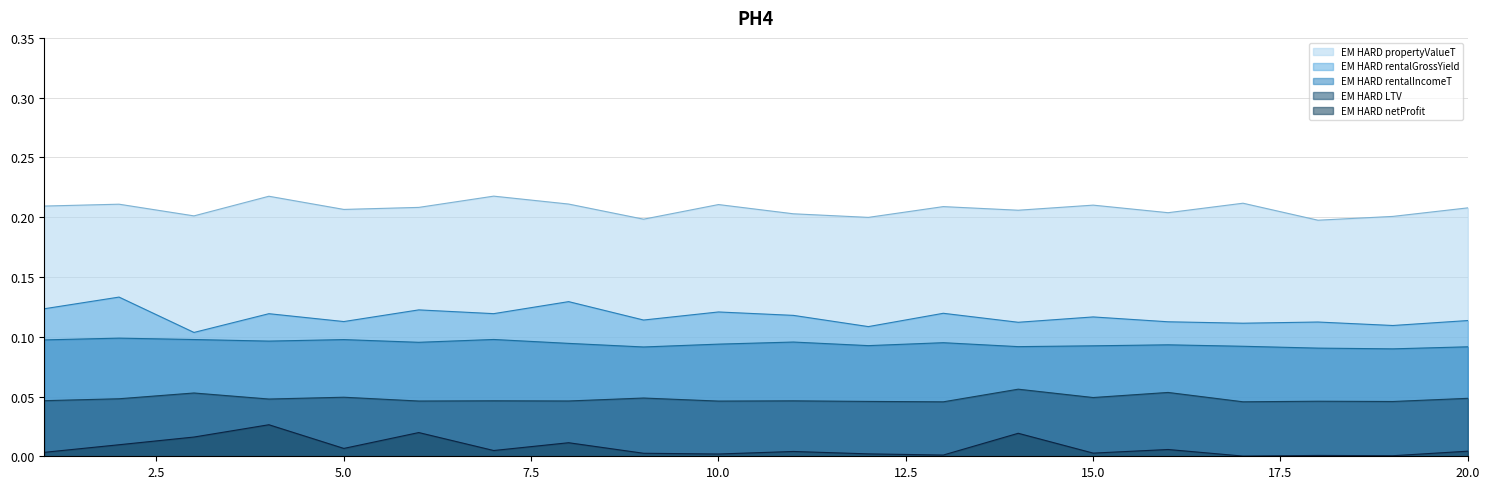

Between 5 and 9, which series saw the biggest shift?

EM HARD propertyValueT